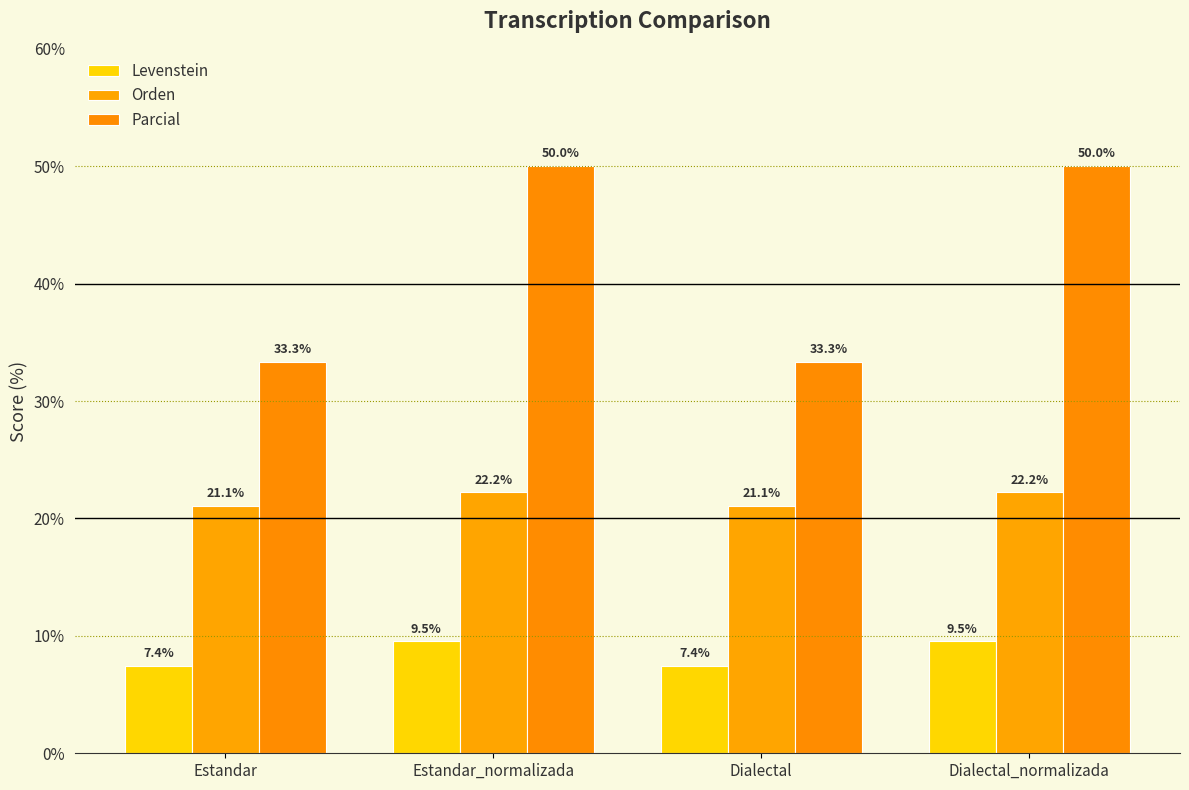

Reading left to right, what are all the values shown in this chart?

Levenstein: Estandar=7.4	Estandar_normalizada=9.5	Dialectal=7.4	Dialectal_normalizada=9.5
Orden: Estandar=21.1	Estandar_normalizada=22.2	Dialectal=21.1	Dialectal_normalizada=22.2
Parcial: Estandar=33.3	Estandar_normalizada=50.0	Dialectal=33.3	Dialectal_normalizada=50.0